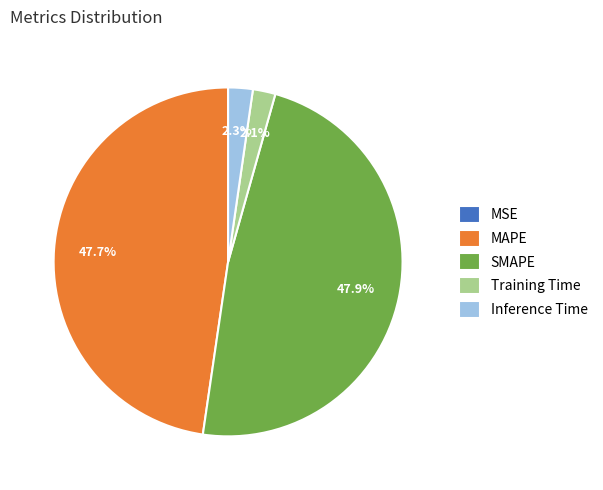

Between Inference Time and MAPE, which is larger?

MAPE